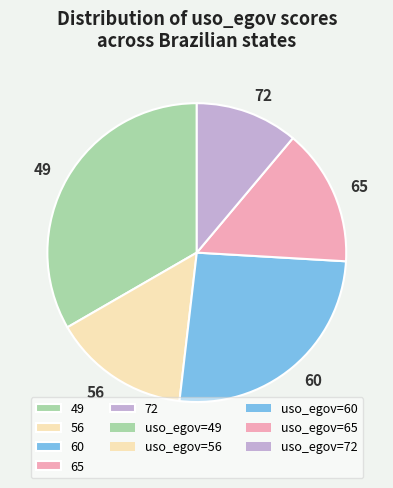

Is there a majority slice in this chart?

No